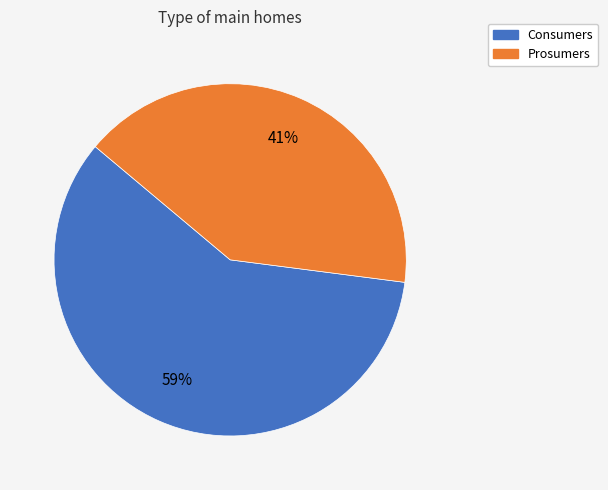

What is the majority slice?

Consumers